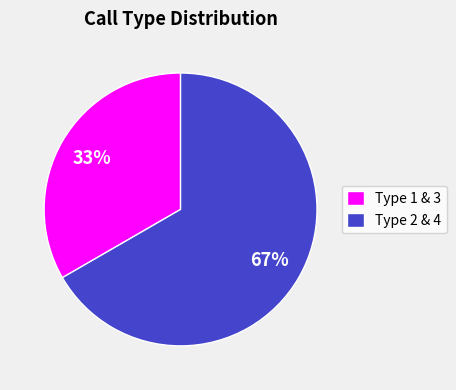

How many segments does this pie chart have?

2